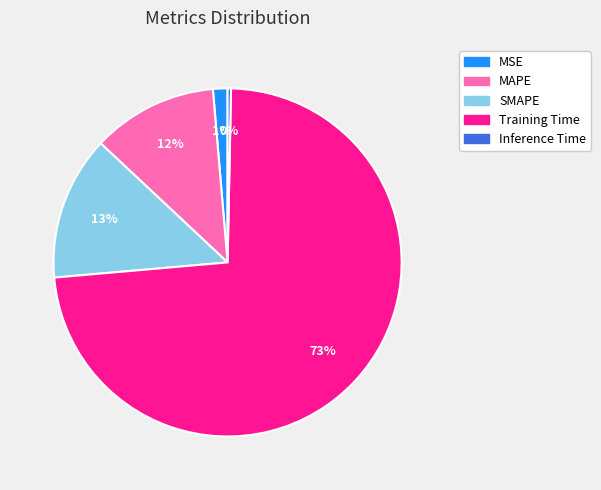

What is the smallest slice in the pie chart?

Inference Time